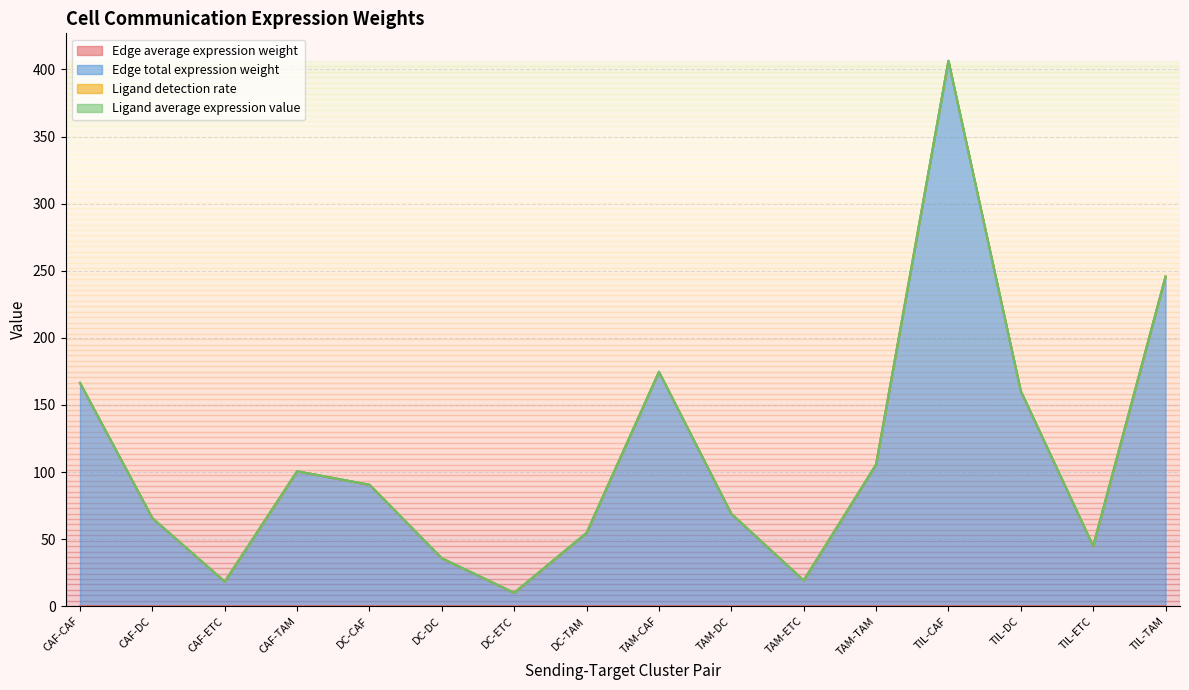

True or false: Edge average expression weight and Edge total expression weight intersect in this chart.

False